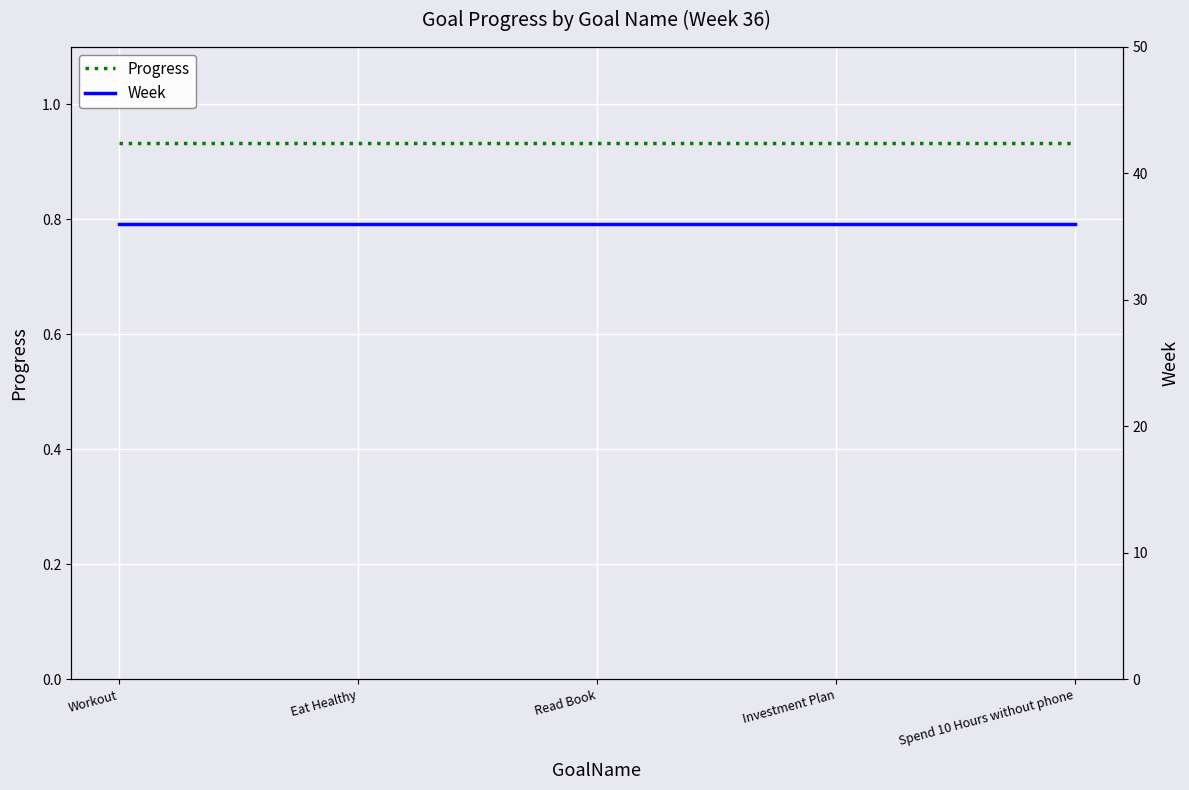

List the labels in order of Progress value, smallest first.

Workout, Eat Healthy, Read Book, Investment Plan, Spend 10 Hours without phone